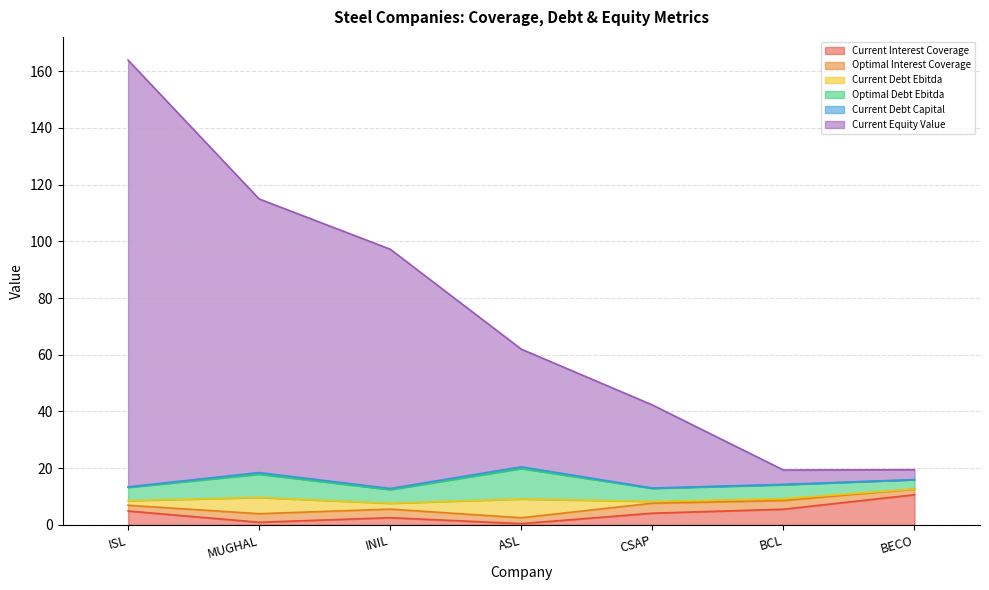

At how many categories does at least one series exceed 43?

3